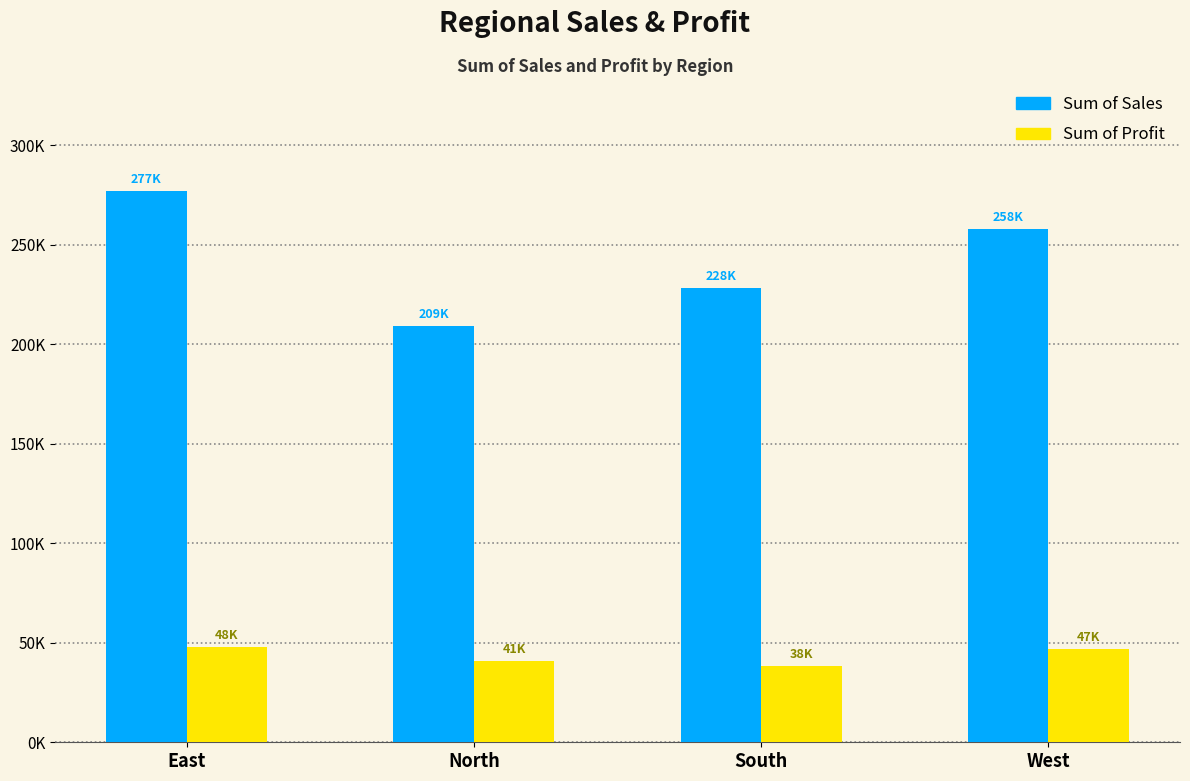

Which series has the largest total across all categories?

Sum of Sales